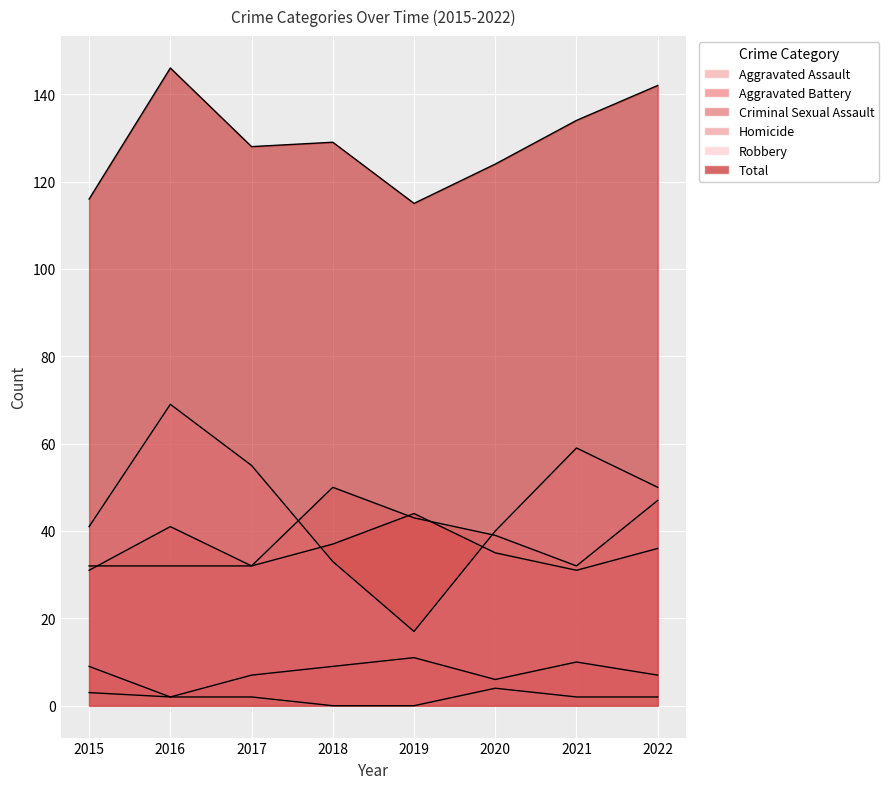

At how many categories does at least one series exceed 21?

8